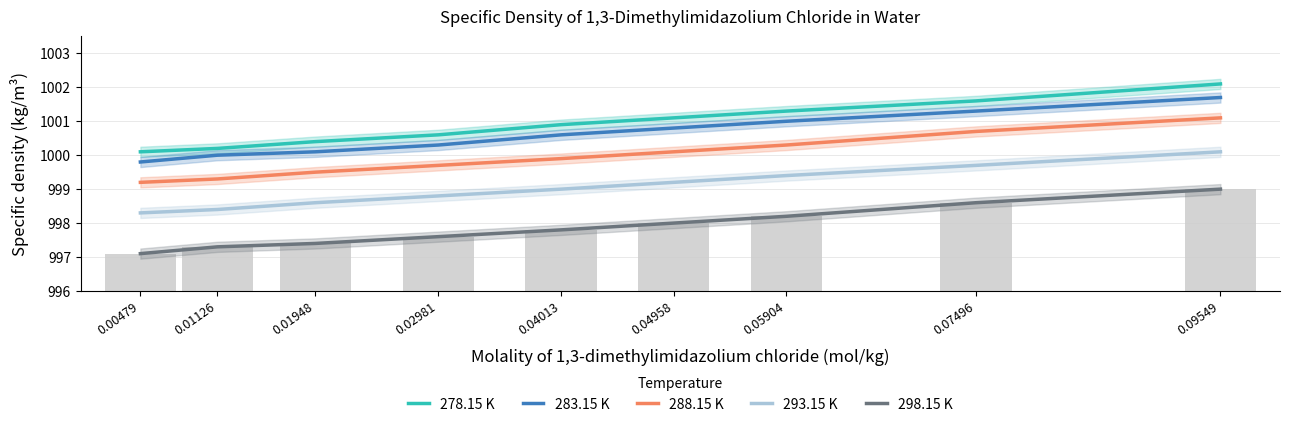

Is it true that 293.15 K equals 999.4 at 0.05904?

True